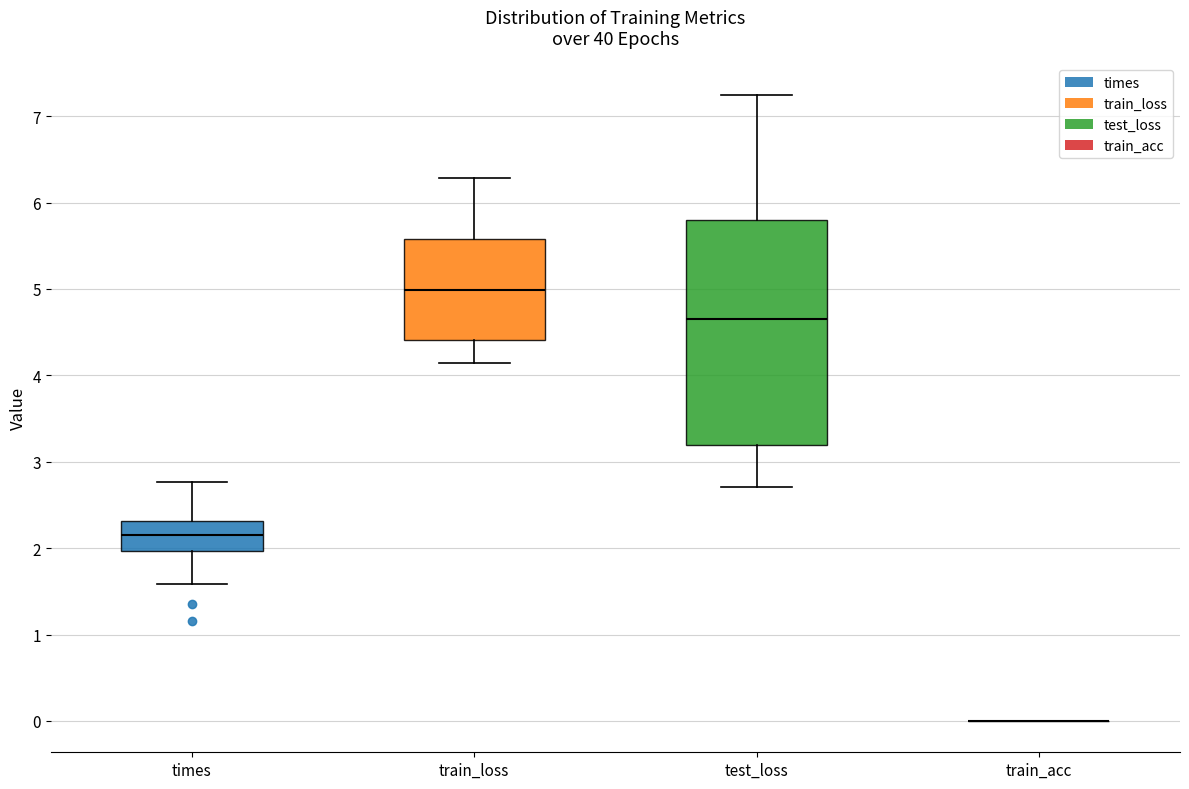

Reading left to right, transcribe this box plot: for each box, give where its median line is, the range the box spans, and where its two whiskers end, as read against the y-axis. The values are not printed on the chart, so give them approximately, as read against the axis.

times: median 2.2, box 2.0 to 2.3, whiskers 1.6 to 2.8
train_loss: median 5.0, box 4.4 to 5.6, whiskers 4.1 to 6.3
test_loss: median 4.7, box 3.2 to 5.8, whiskers 2.7 to 7.3
train_acc: box collapsed to a line at 0.0, whiskers 0.0 to 0.0